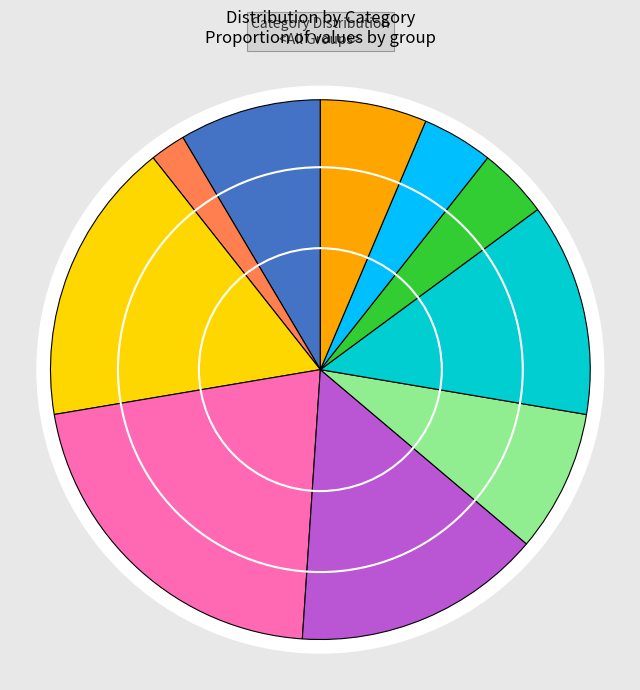

To the nearest percent, what is the difference between the largest and smallest slice percentages?

19%